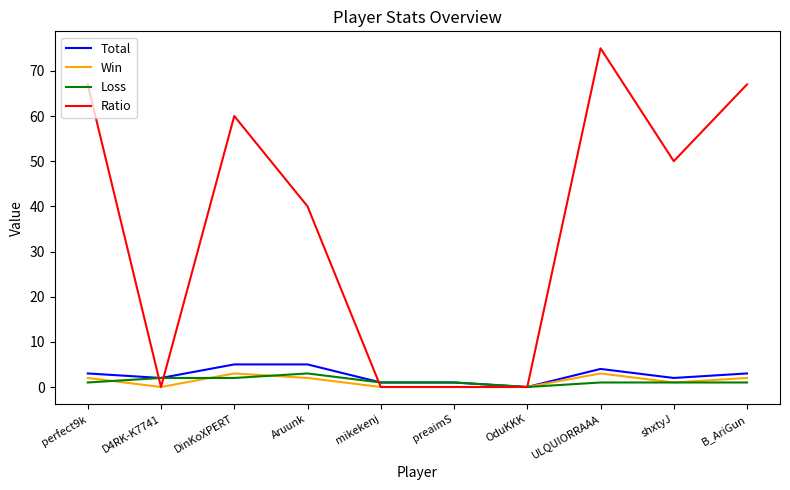

At which label is Ratio closest to 37?

Aruunk